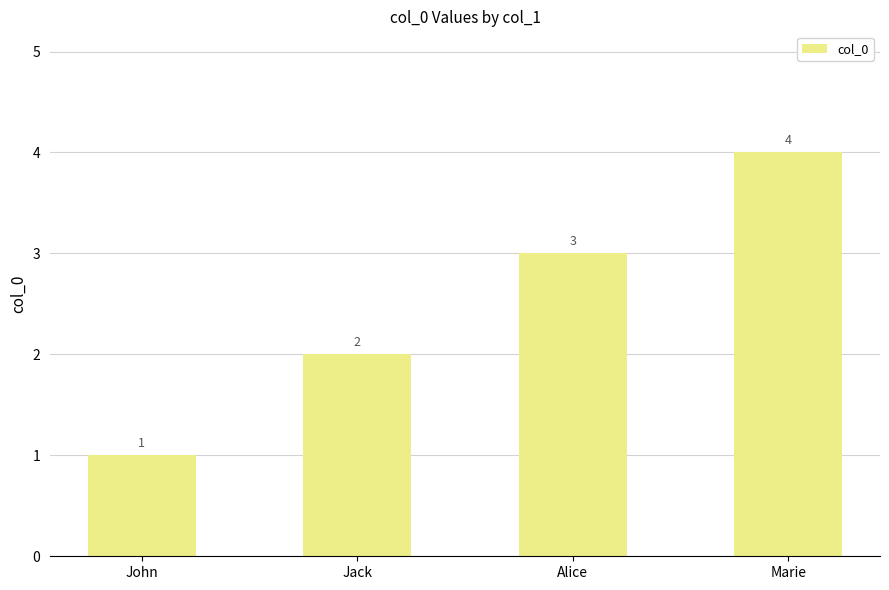

Approximately how many times larger is the value at Marie compared to John?

4.0